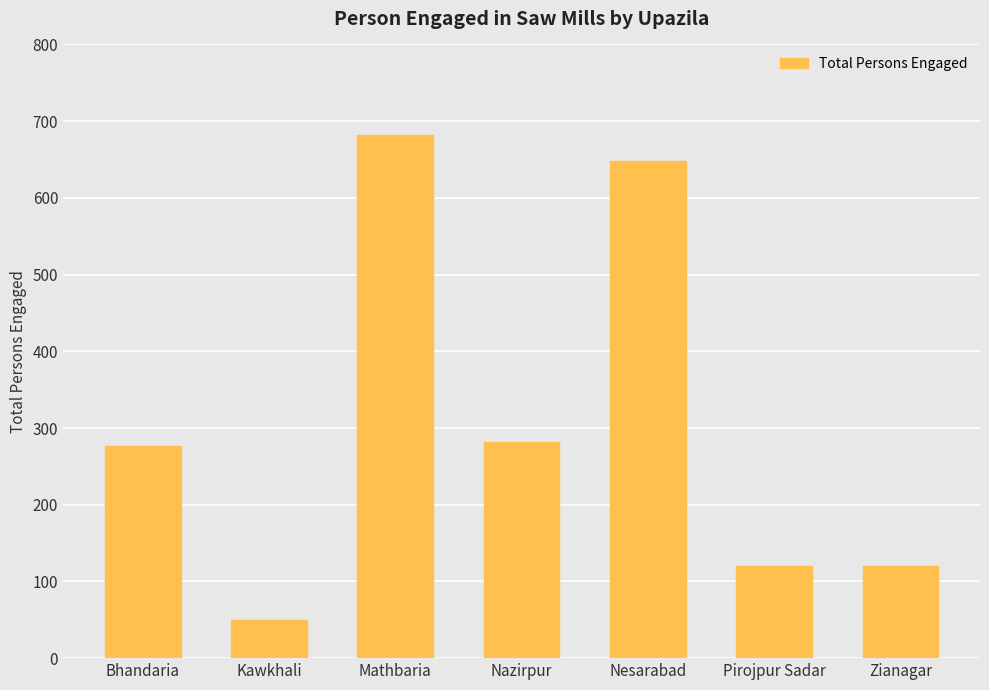

Between Pirojpur Sadar and Mathbaria, which is larger?

Mathbaria